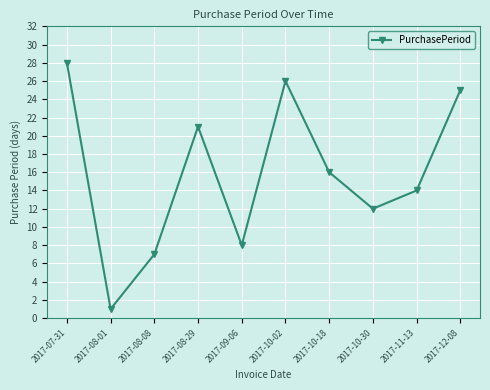

Reading left to right, what are all the values shown in this chart?

2017-07-31=28	2017-08-01=1	2017-08-08=7	2017-08-29=21	2017-09-06=8	2017-10-02=26	2017-10-18=16	2017-10-30=12	2017-11-13=14	2017-12-08=25